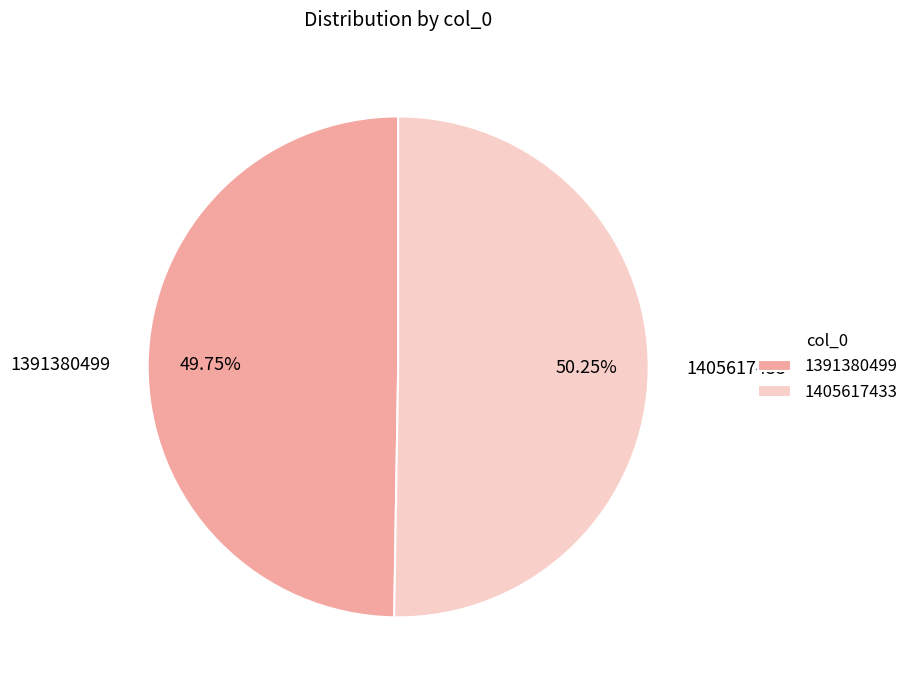

Which slice is the largest?

1405617433